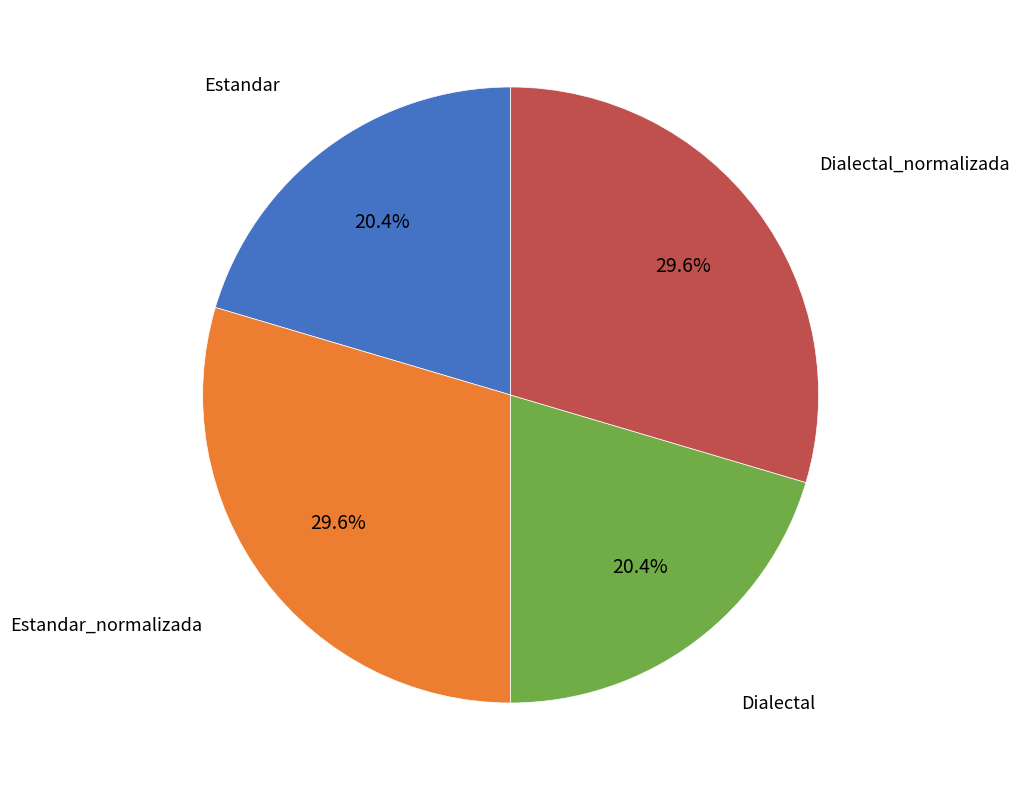

How many segments does this pie chart have?

4